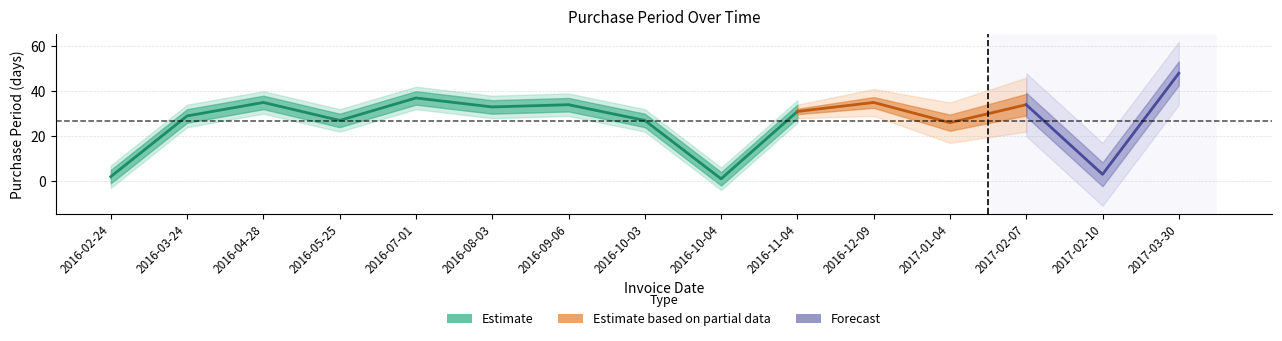

What is the value of the 8th point from the left?

27